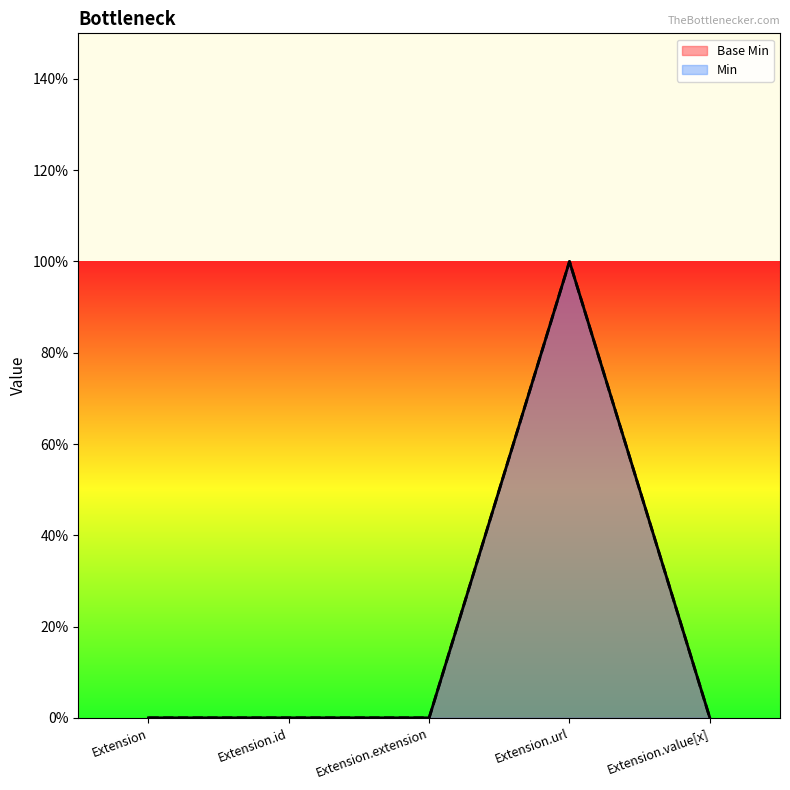

Rank the categories by value from highest to lowest.

Extension.url, Extension, Extension.id, Extension.extension, Extension.value[x]